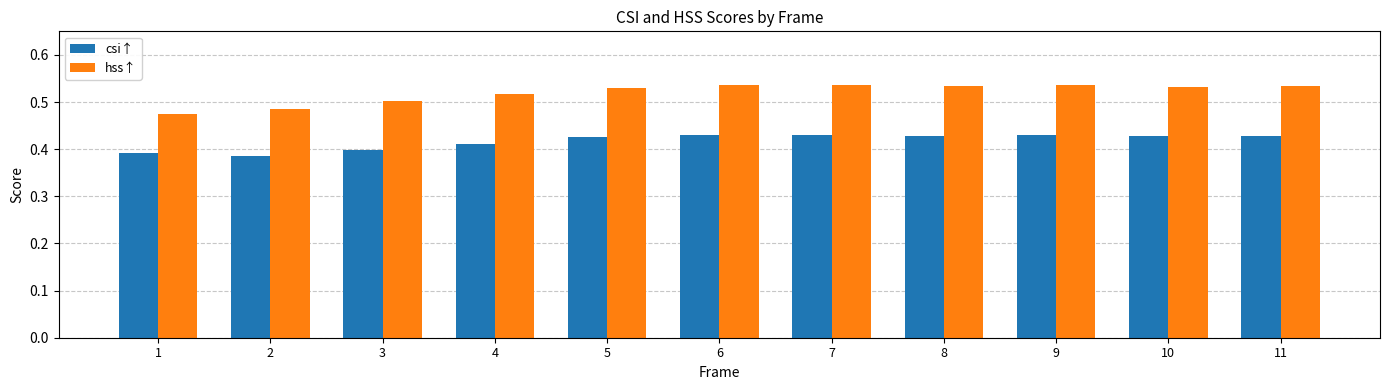

What is the sum of the csi↑ values at 11 and 10?

0.9